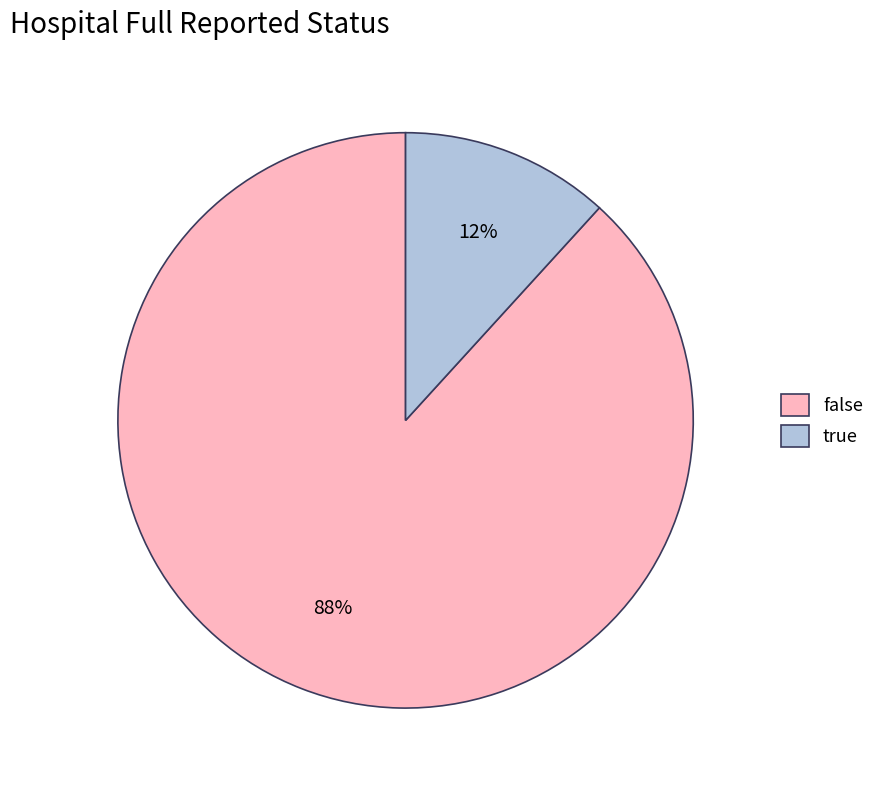

How many slices are in this pie chart?

2